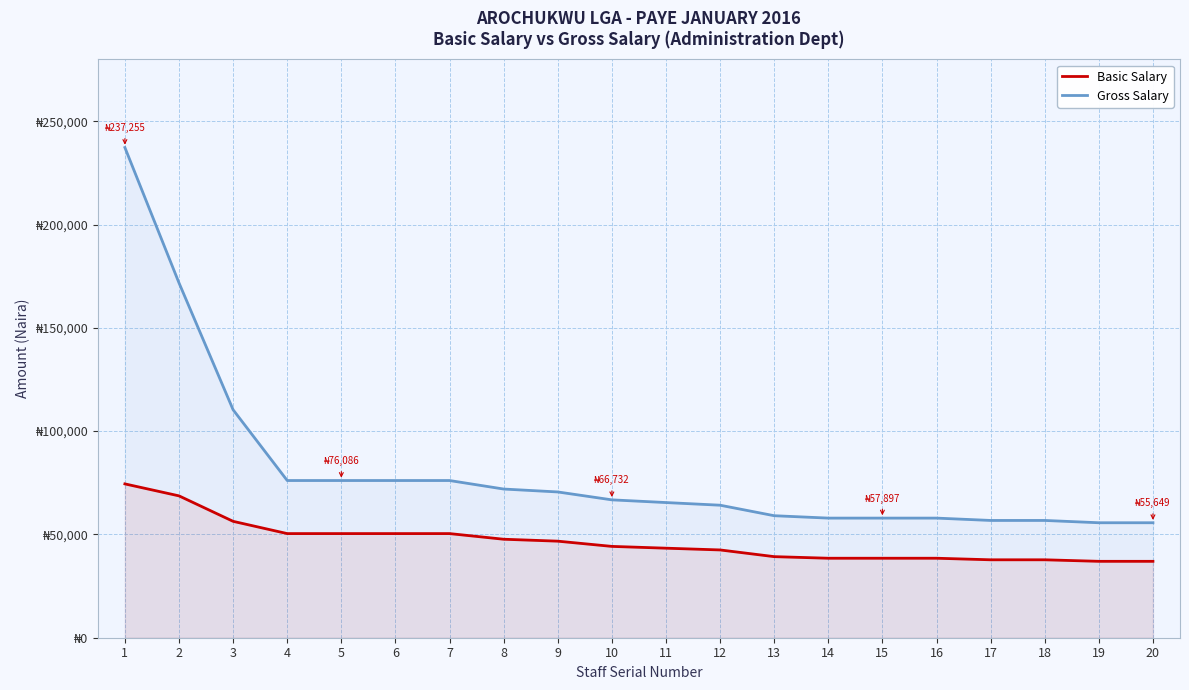

True or false: Gross Salary and Basic Salary intersect in this chart.

False